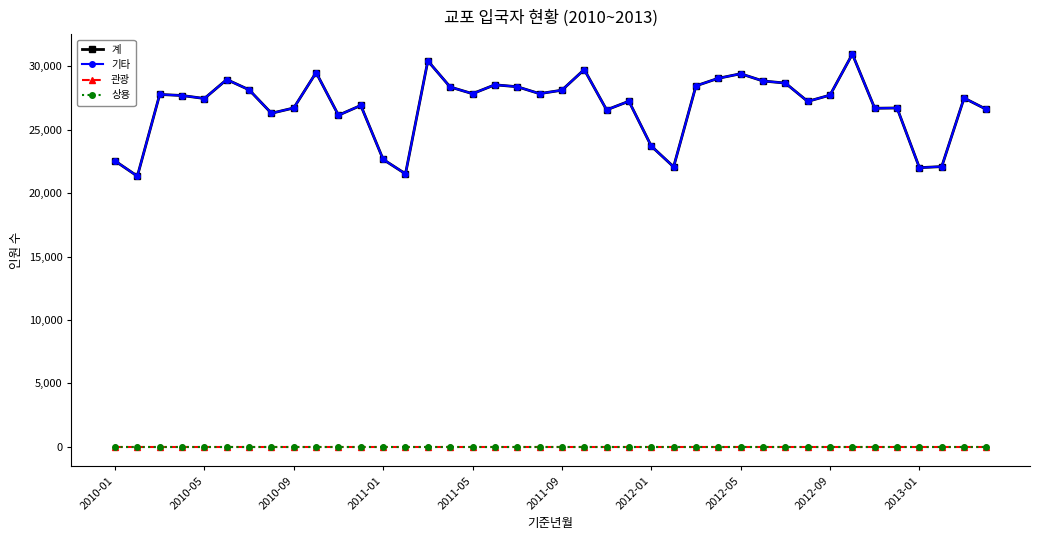

Is this an area chart (filled region under the line)?

No